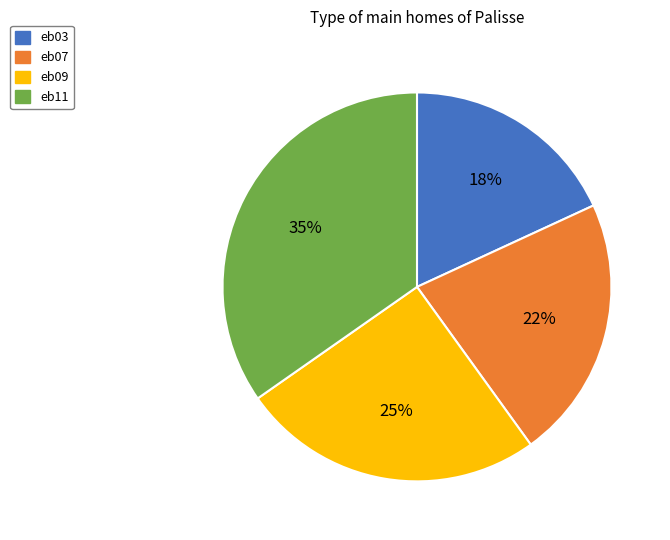

Is it true that eb07 is 22% of the pie?

True